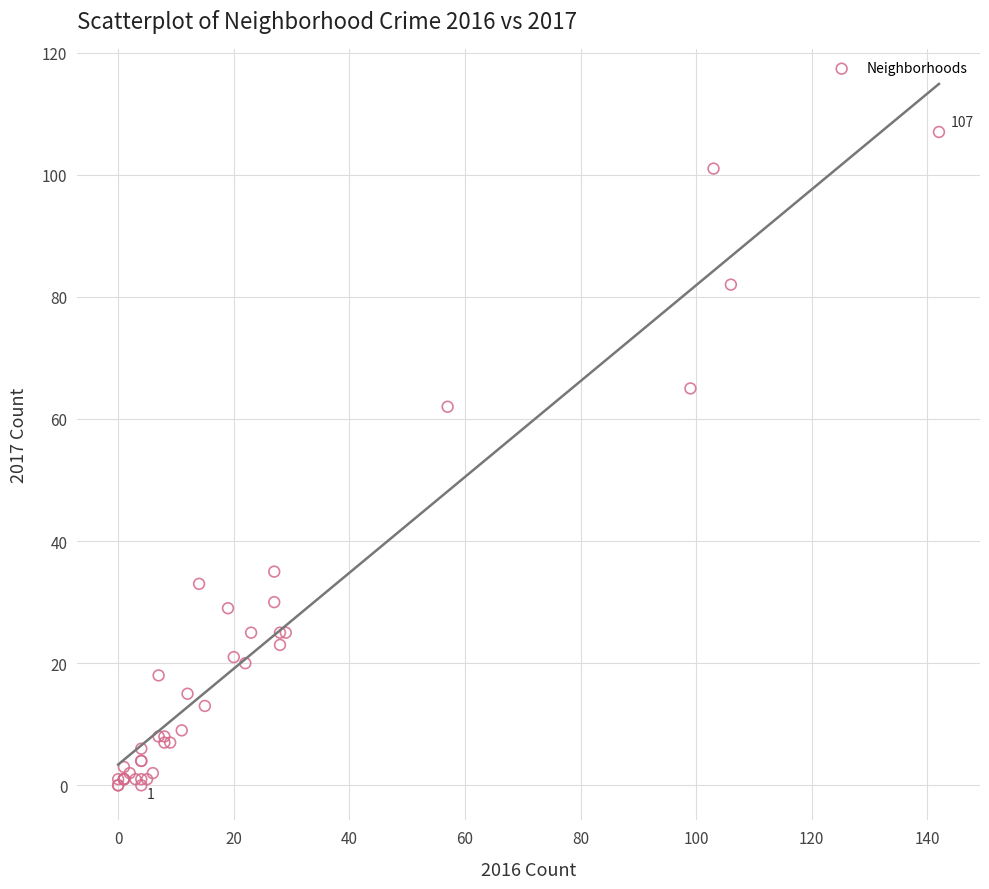

What Y value in the scatter plot is closest to 53?

62